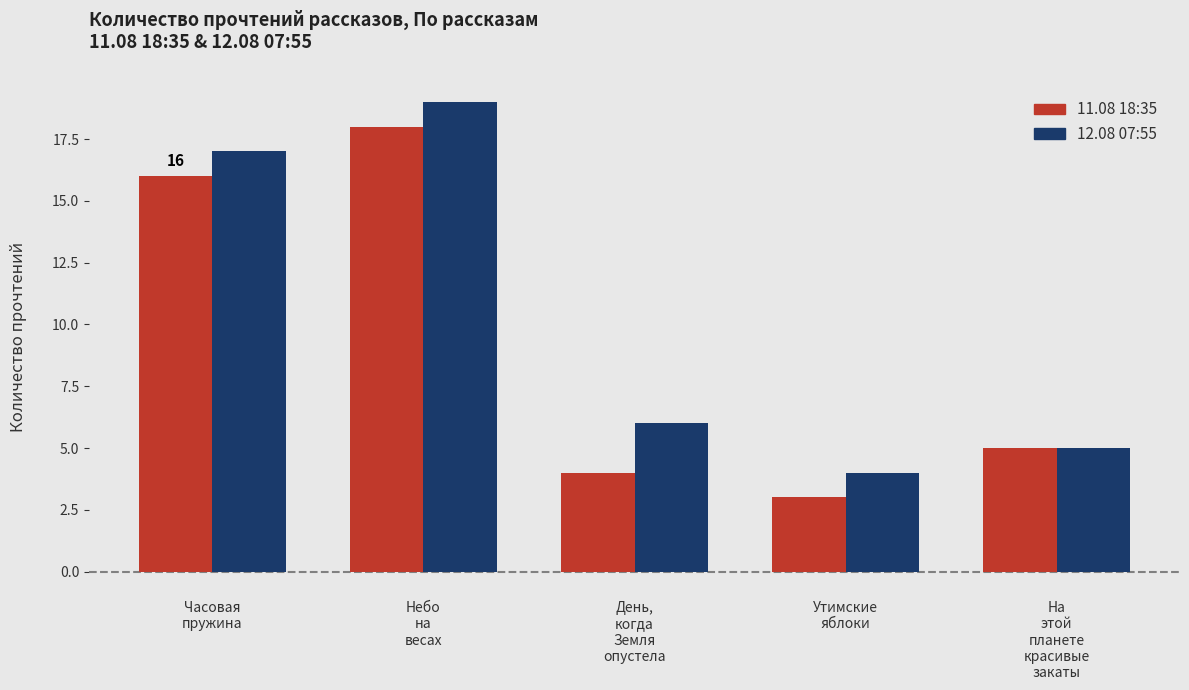

At how many categories does at least one series exceed 8?

2